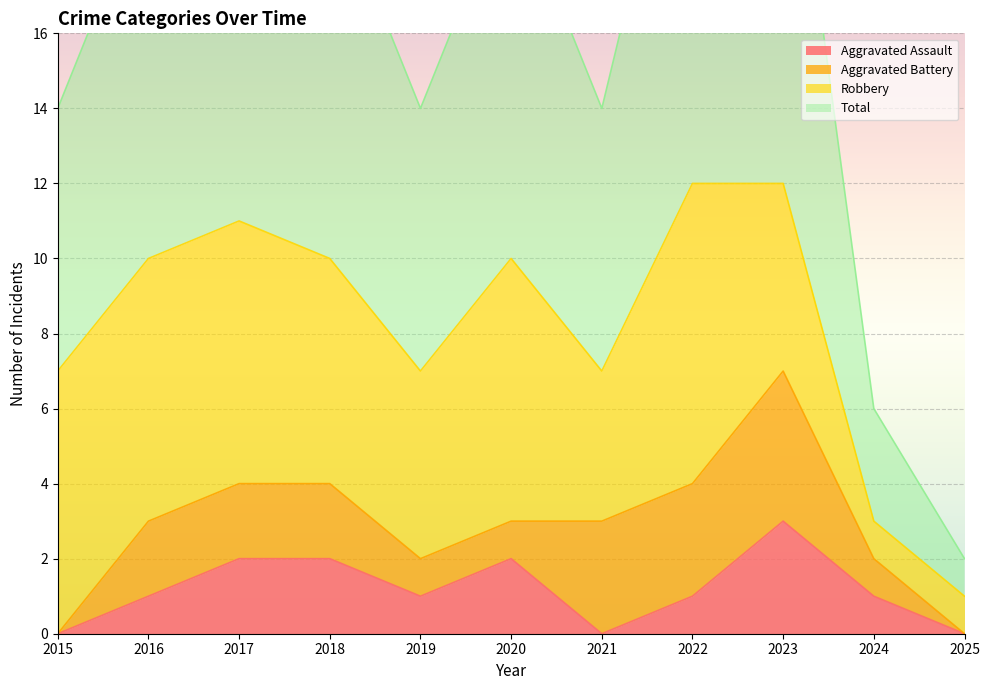

What is the maximum value for Aggravated Assault?

3